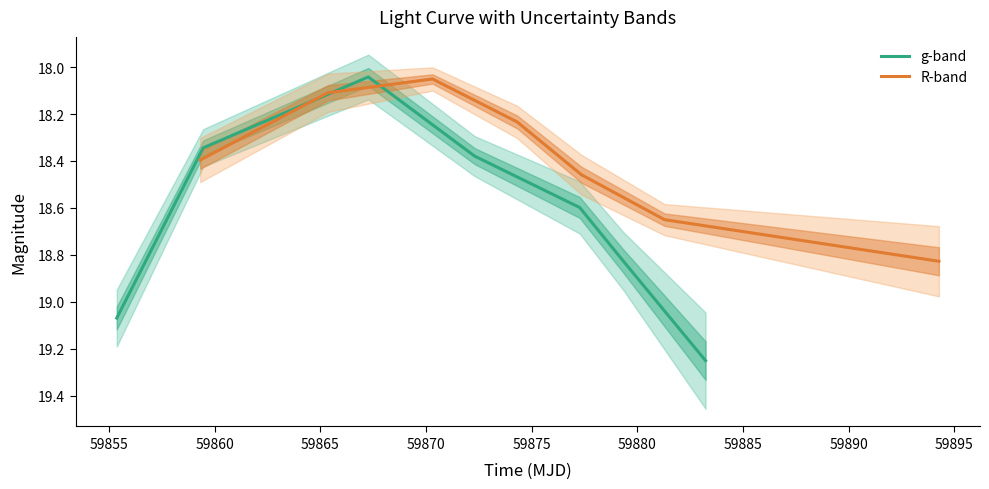

What is the sum of all R-band values?

128.7